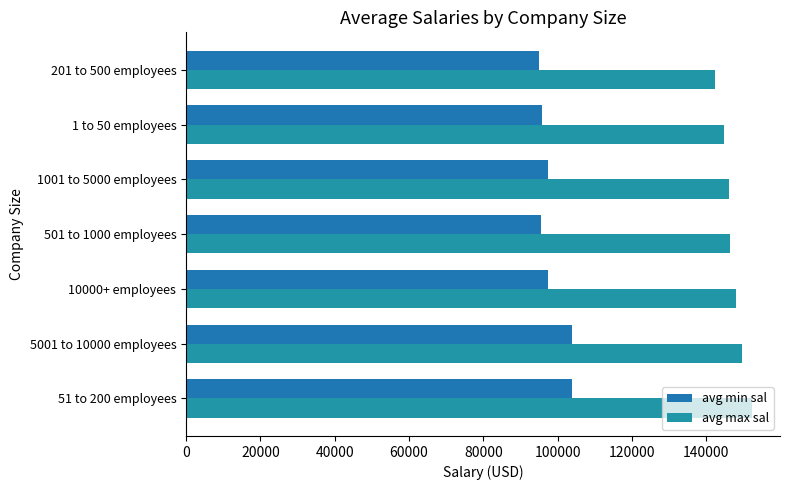

Reading left to right, what are all the values shown in this chart?

avg min sal: 103905.5	104000.0	97467.5	95467.5	97403.8	95728.4	94924.1
avg max sal: 152244.1	149750.0	147948.1	146402.6	146105.8	144901.2	142278.5